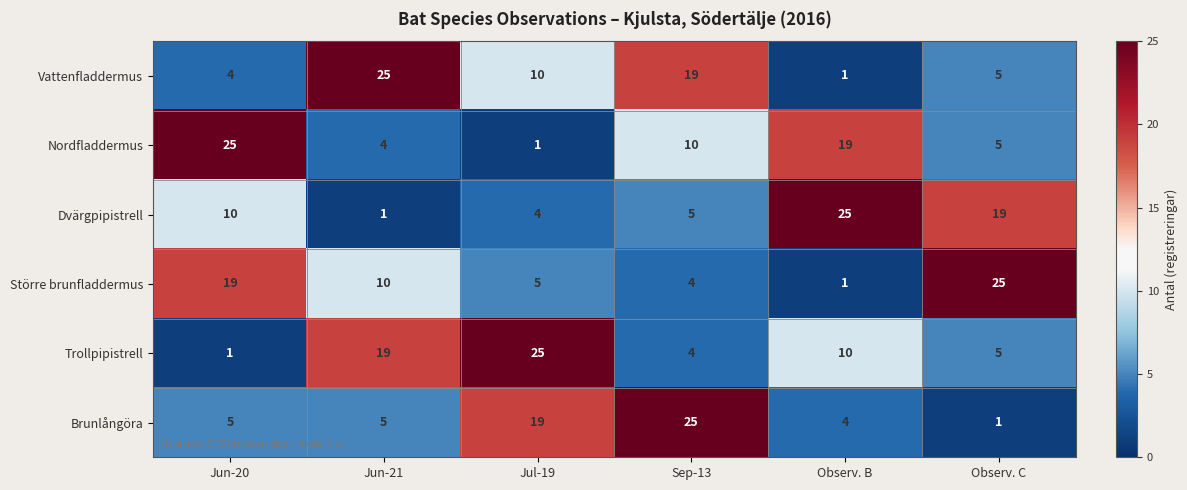

What is the difference between the Vattenfladdermus values at Observ. B and Sep-13?

18